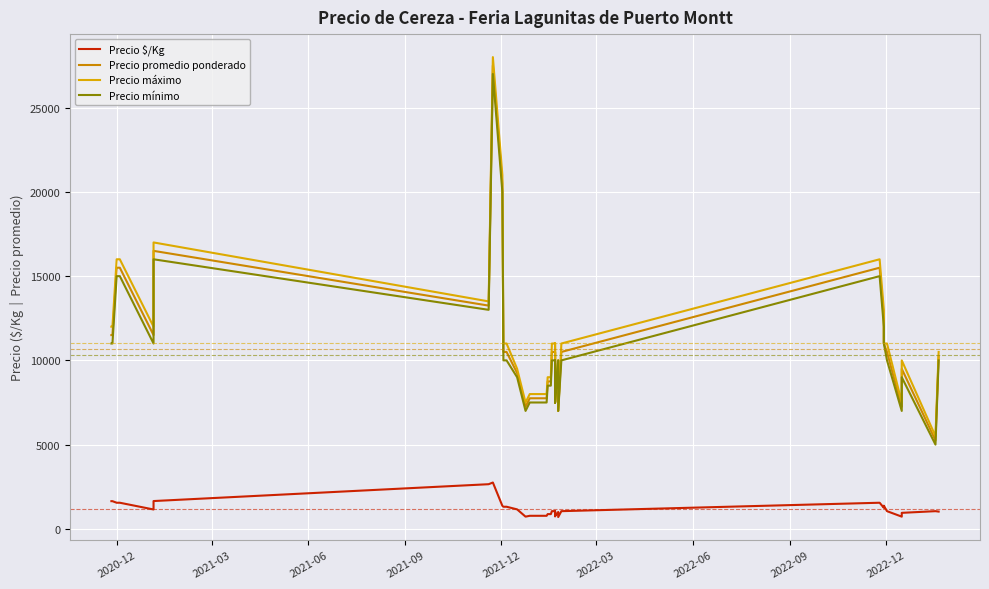

How many interior local peaks does the Precio máximo series have?

6